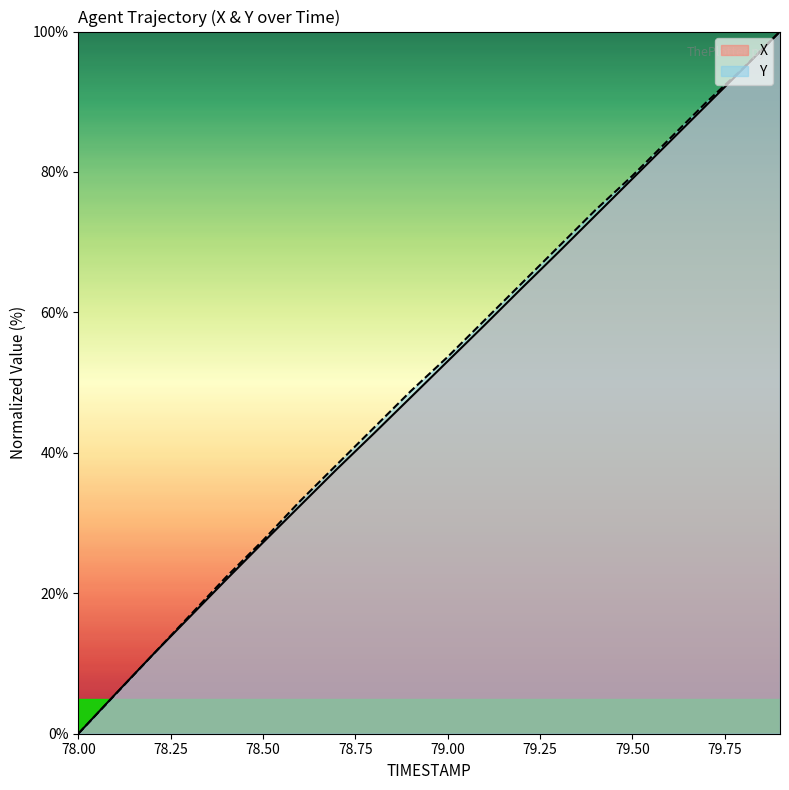

List the series in order of their overall mean, lowest first.

X, Y